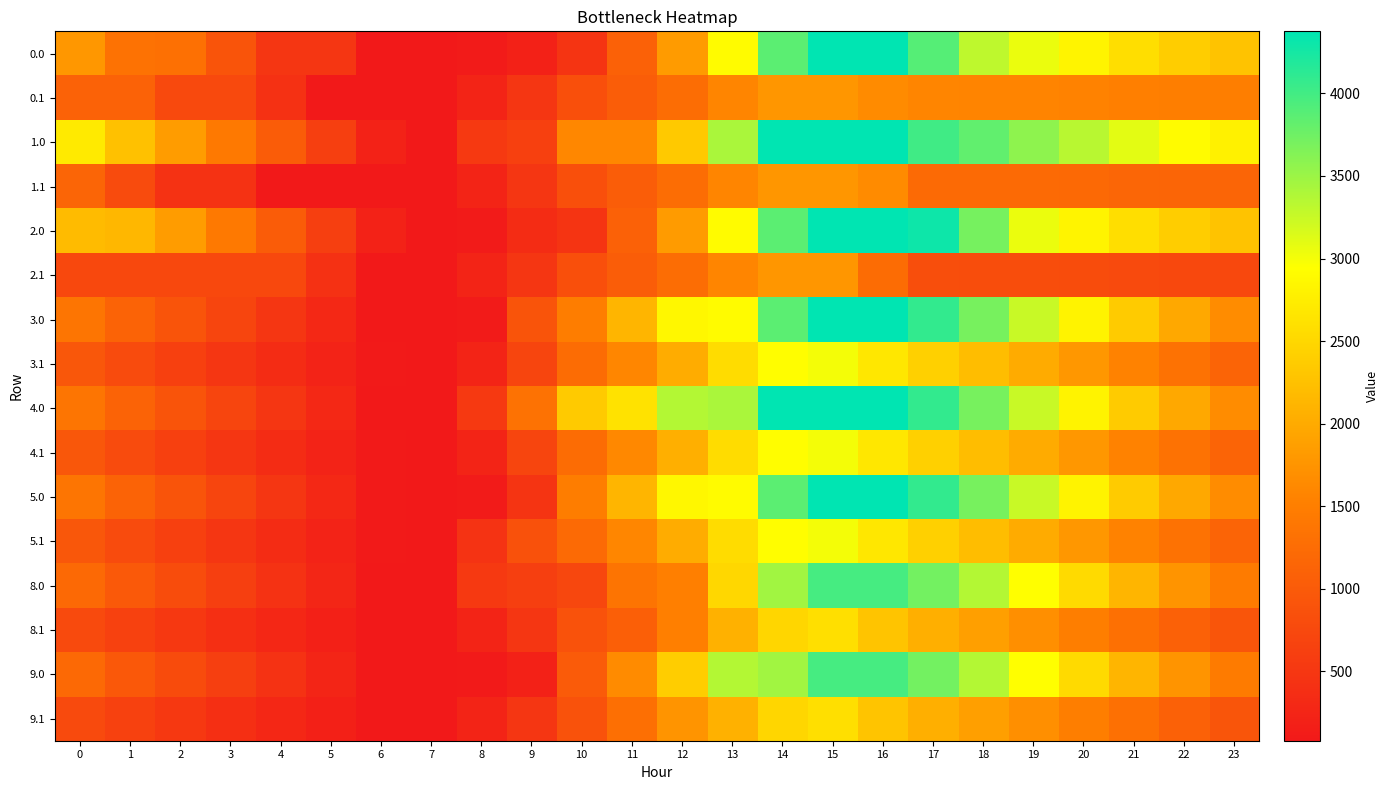

What is the smallest value displayed?

79.6